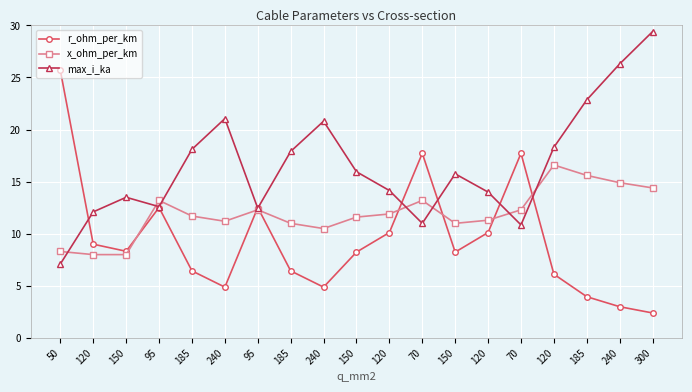

What are all the series names shown in the legend?

r_ohm_per_km, x_ohm_per_km, max_i_ka